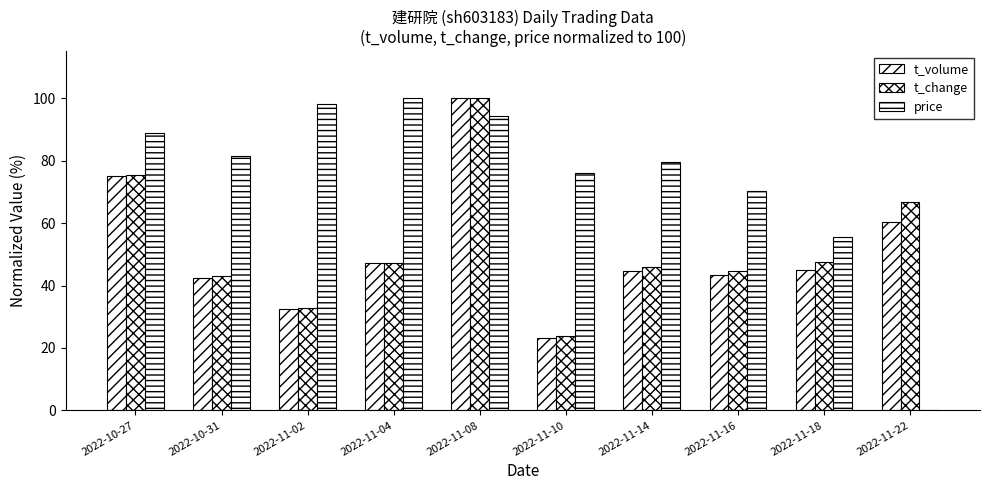

How many groups of bars are there?

10